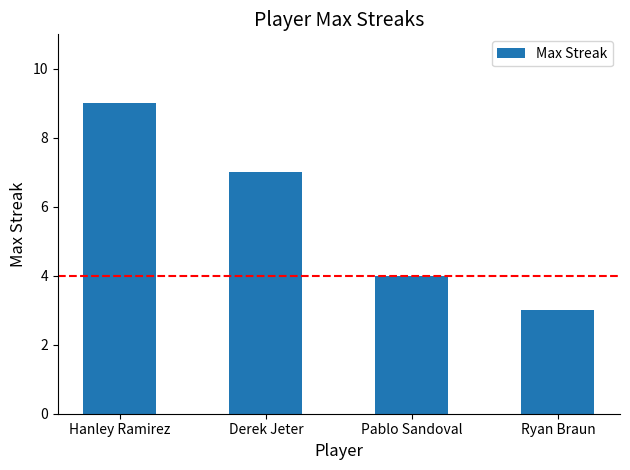

Which label corresponds to the largest value in the chart?

Hanley Ramirez